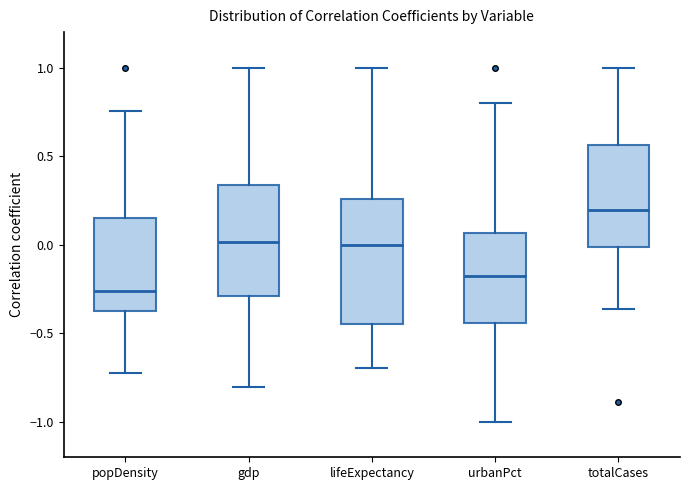

Comparing the boxes themselves (not the whiskers), which one is the tallest?

lifeExpectancy